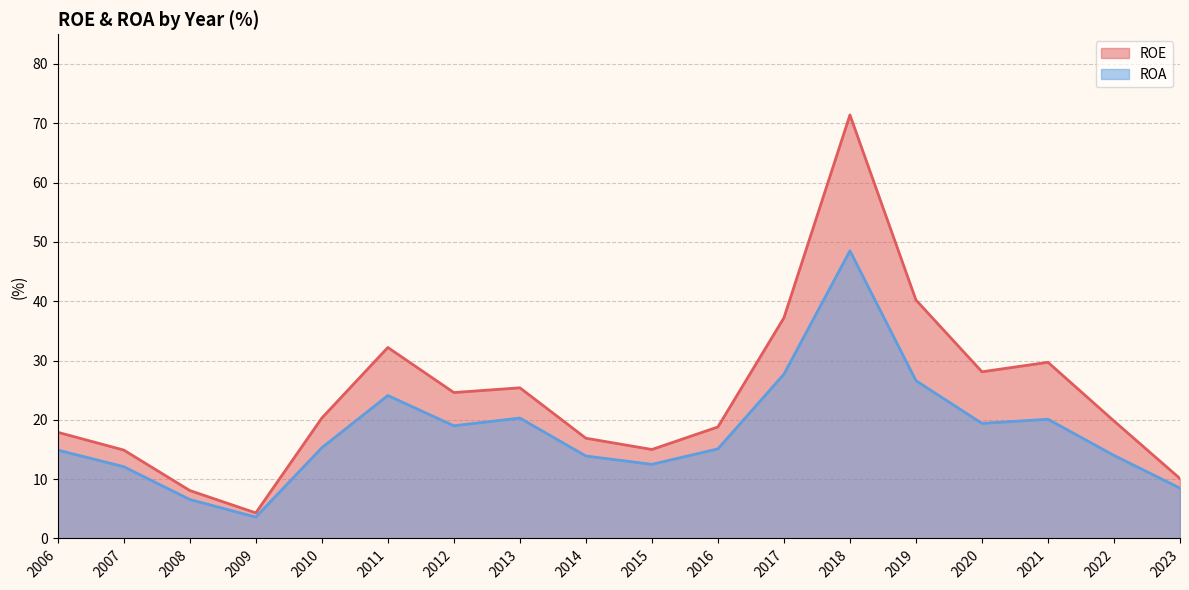

Which series has the largest total across all categories?

ROE